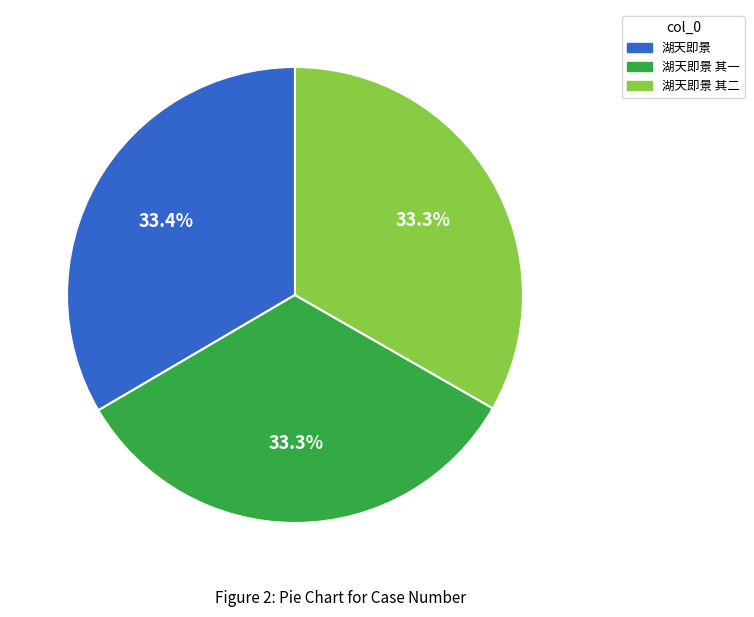

Is there any slice that represents more than half of the pie?

No